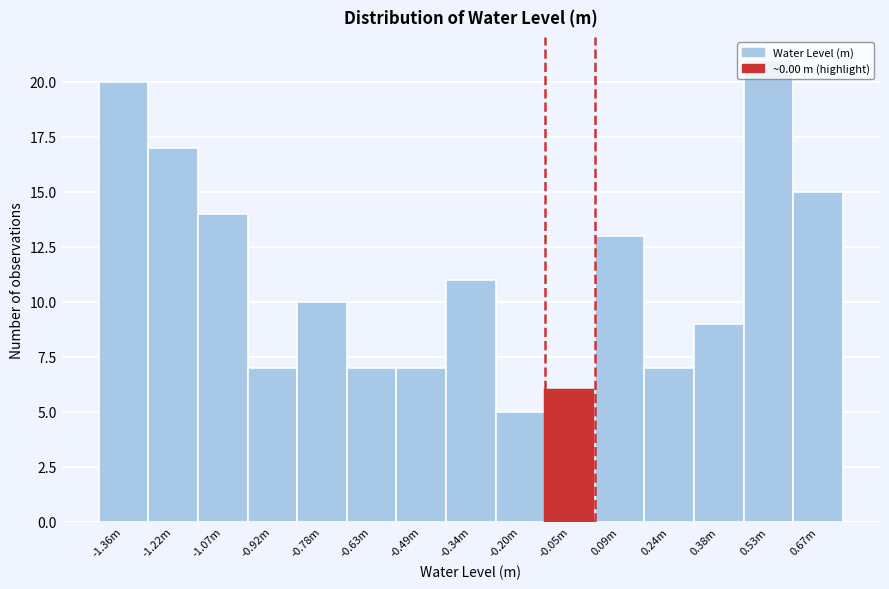

What is the change in value from -1.36m to -0.78m?

-10